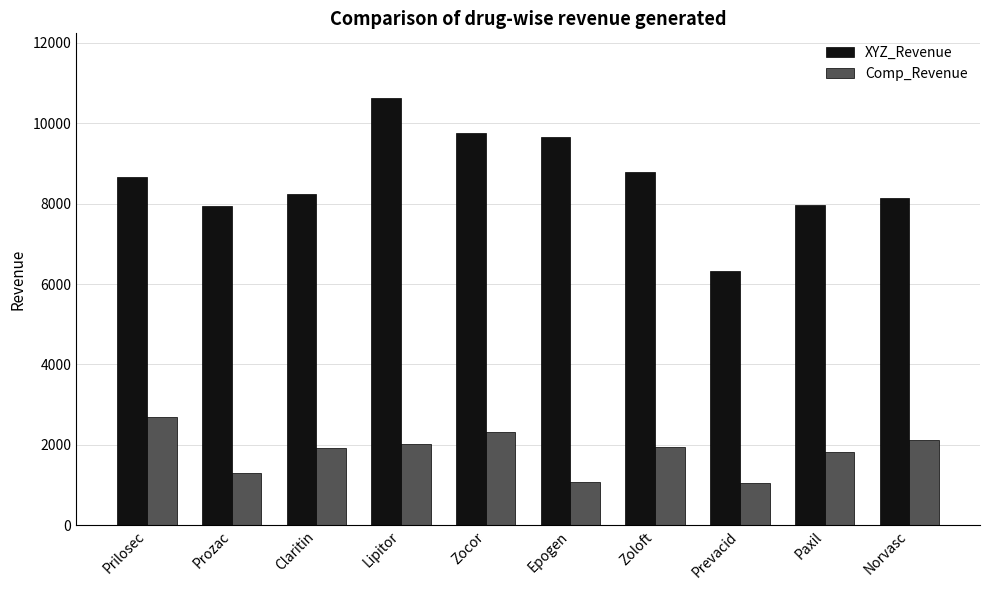

The value of Comp_Revenue at Prozac is 1312. True or false?

True